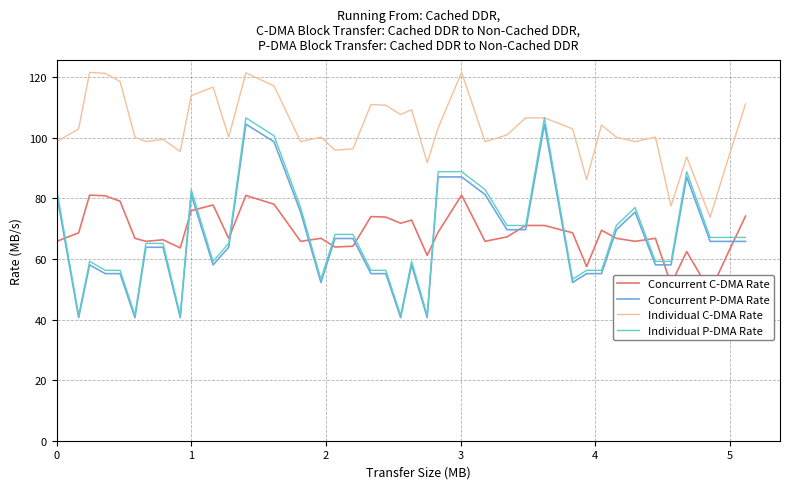

What is the value of the Individual P-DMA Rate point at the 20th from the left?

56.3